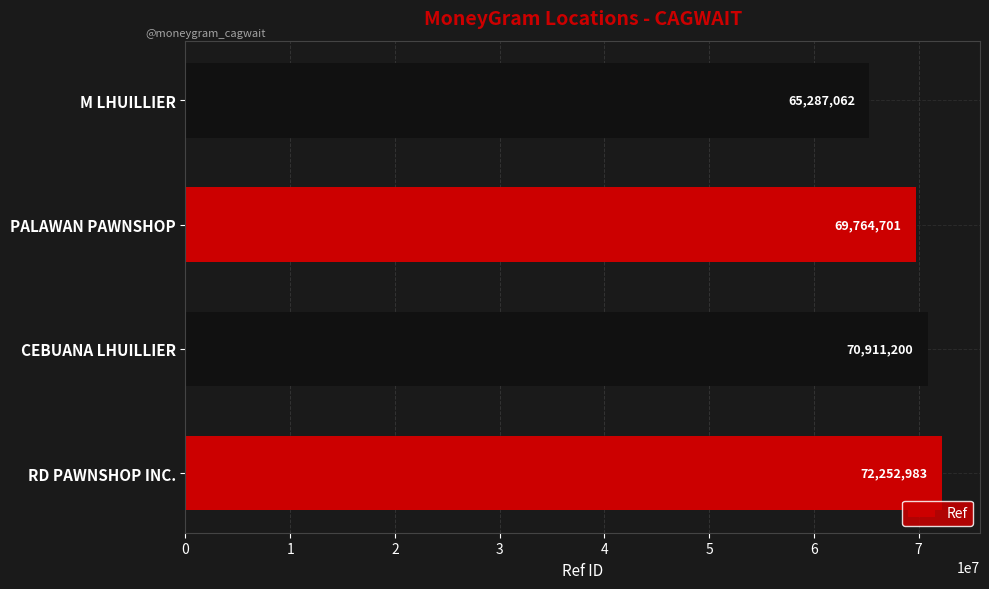

What is the difference between the second highest and minimum values?

5624138